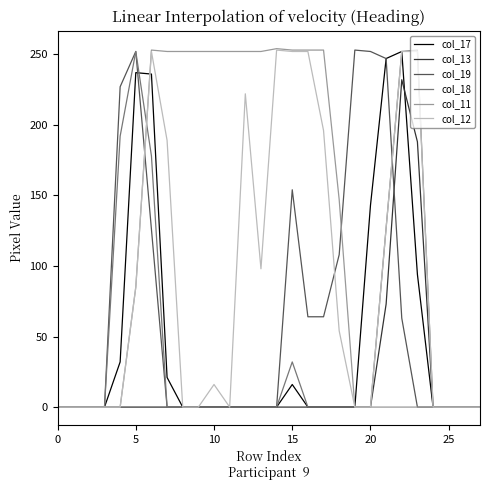

Which series has the largest total across all categories?

col_11